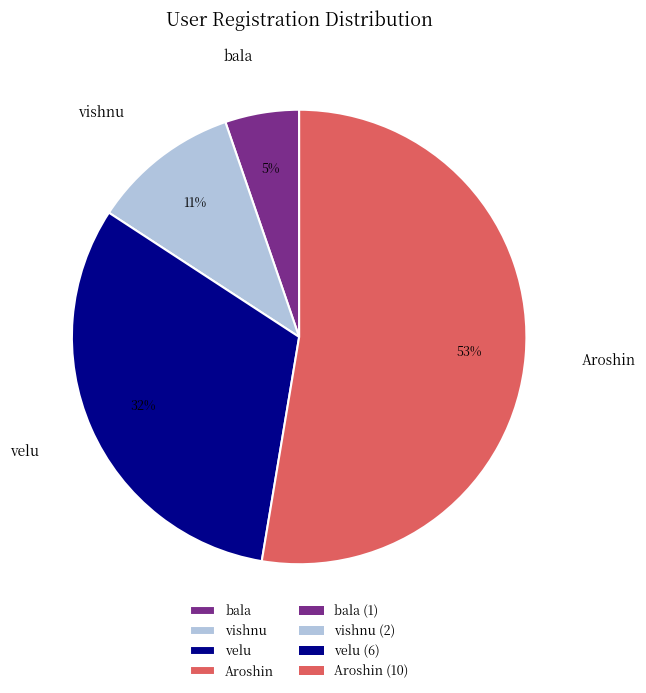

To the nearest percent, what is the combined percentage of velu and Aroshin?

84%